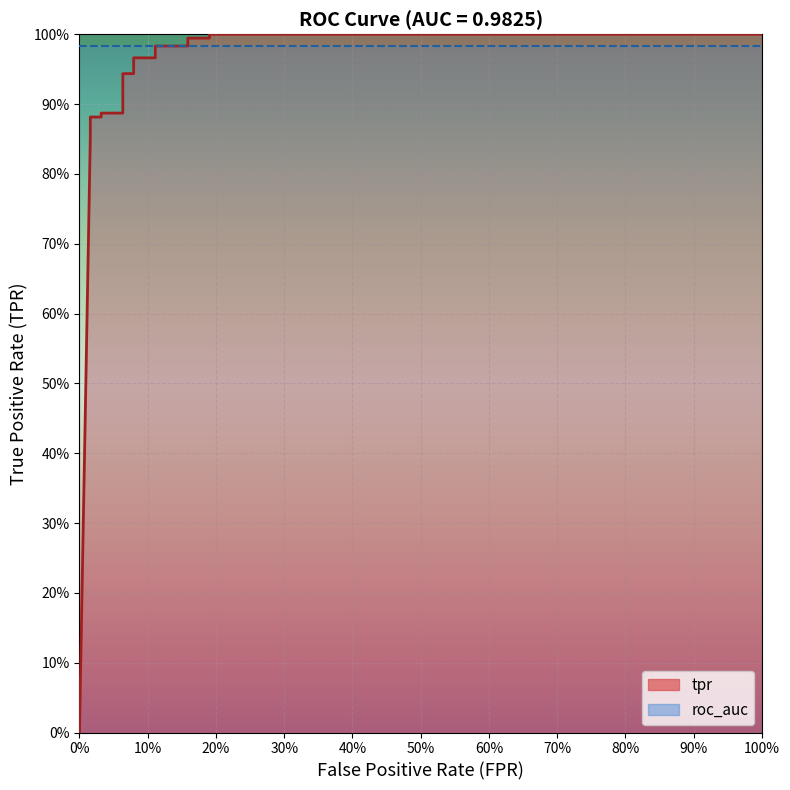

What is the average value?

0.9